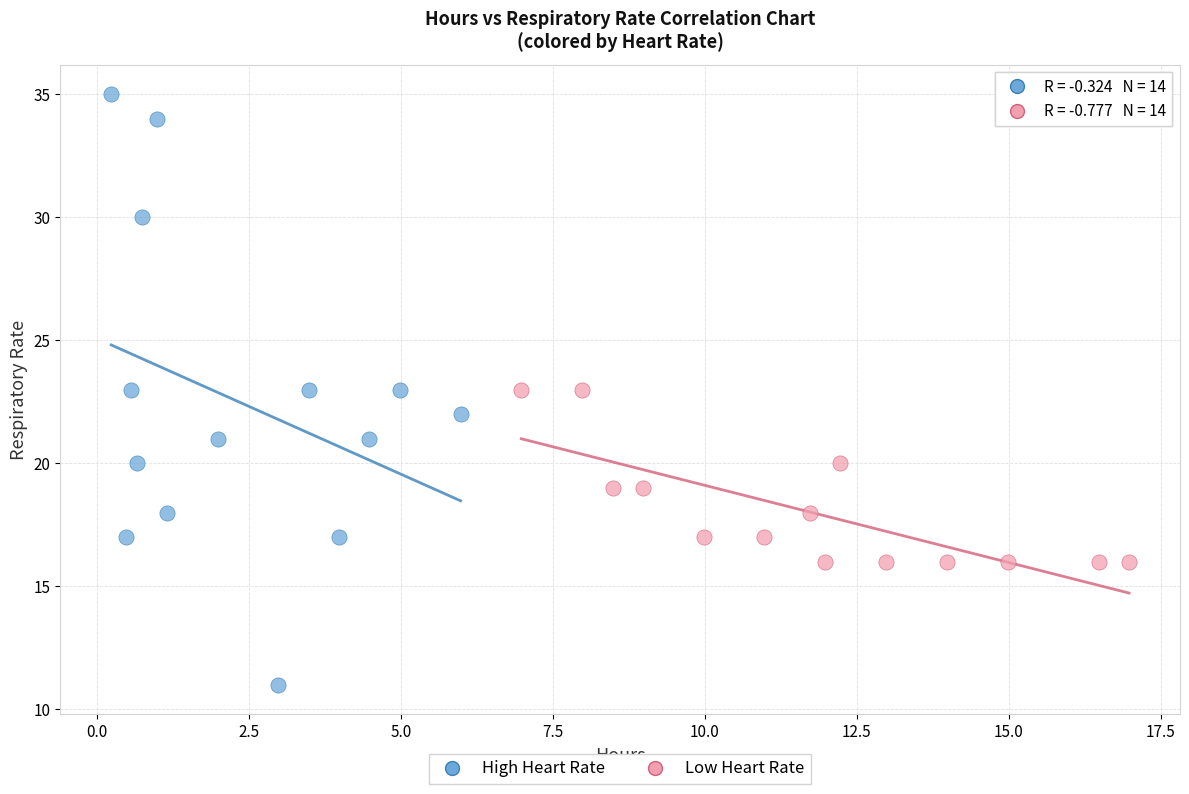

What are all the series names shown in the legend?

High Heart Rate, Low Heart Rate